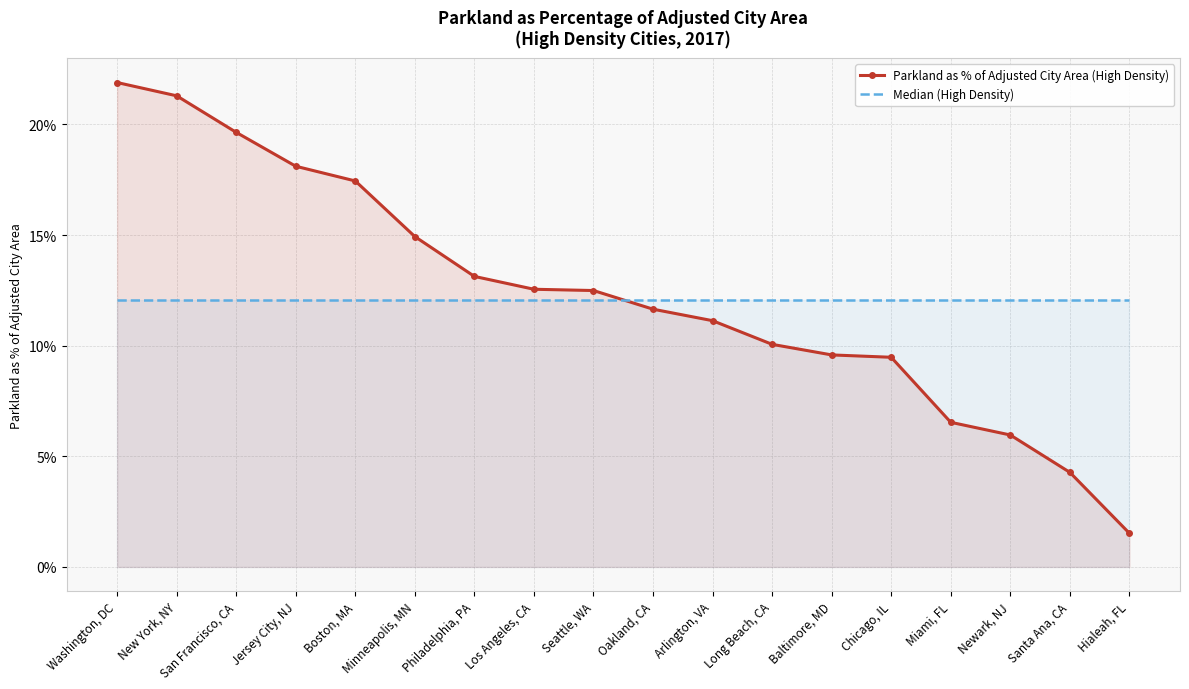

List the series in order of their overall mean, highest first.

Parkland as % of Adjusted City Area (High Density), Median (High Density)